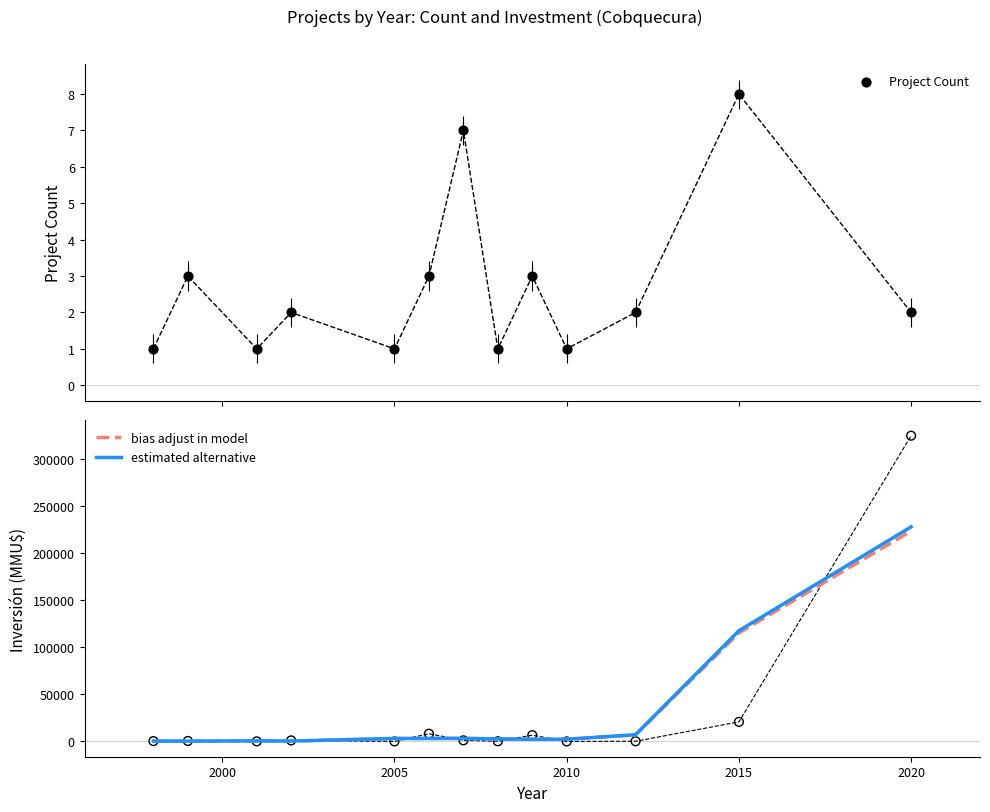

Is the value of estimated alternative at 2010 greater than the value of Project Count at 2010?

Yes